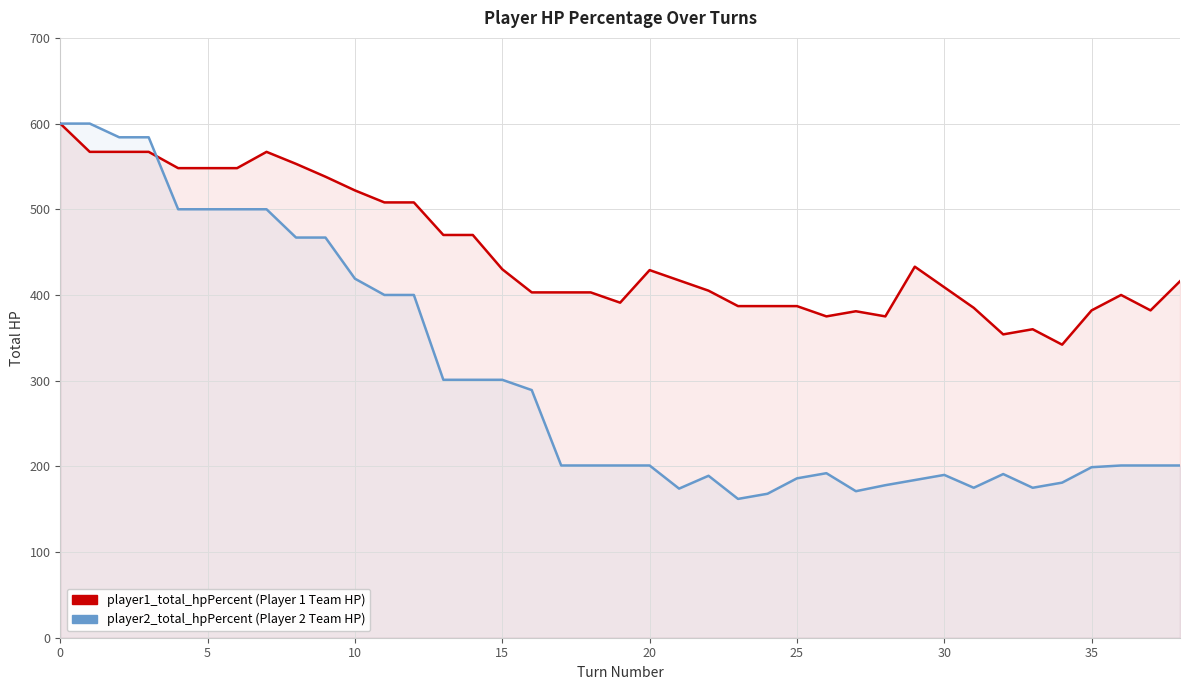

Is it true that player2_total_hpPercent equals 87 at 13?

False